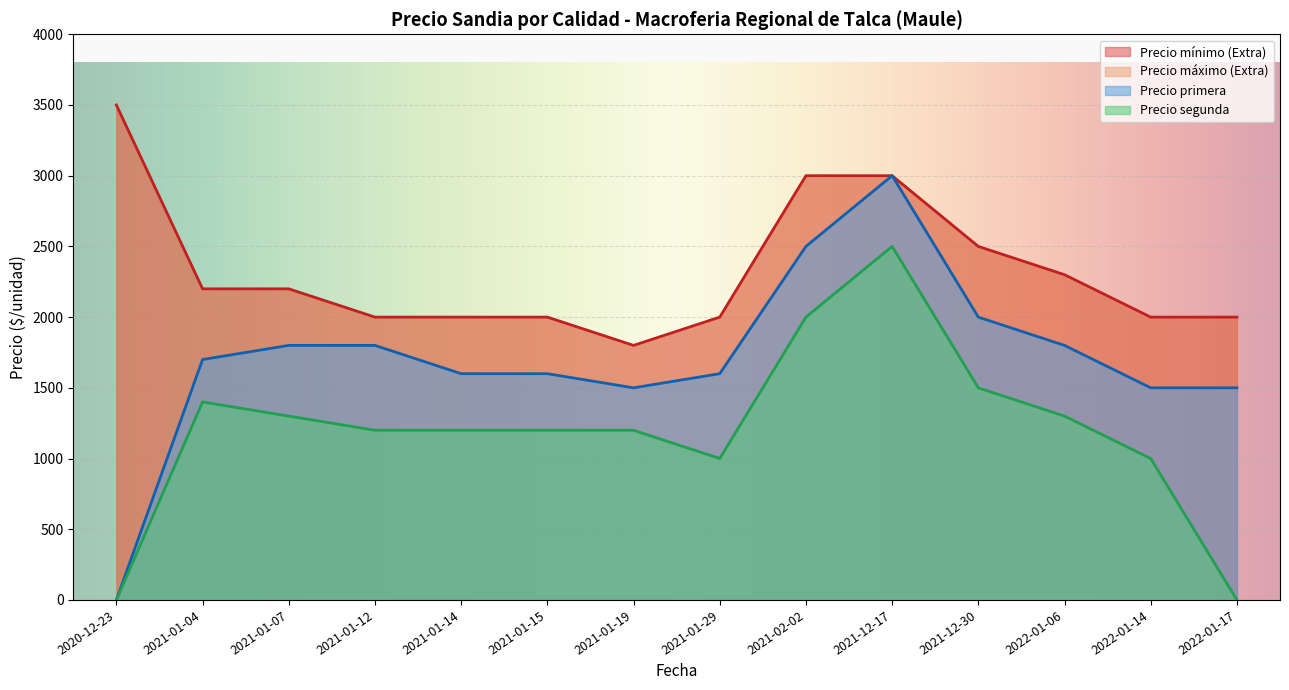

What is the minimum value shown in the chart?

0